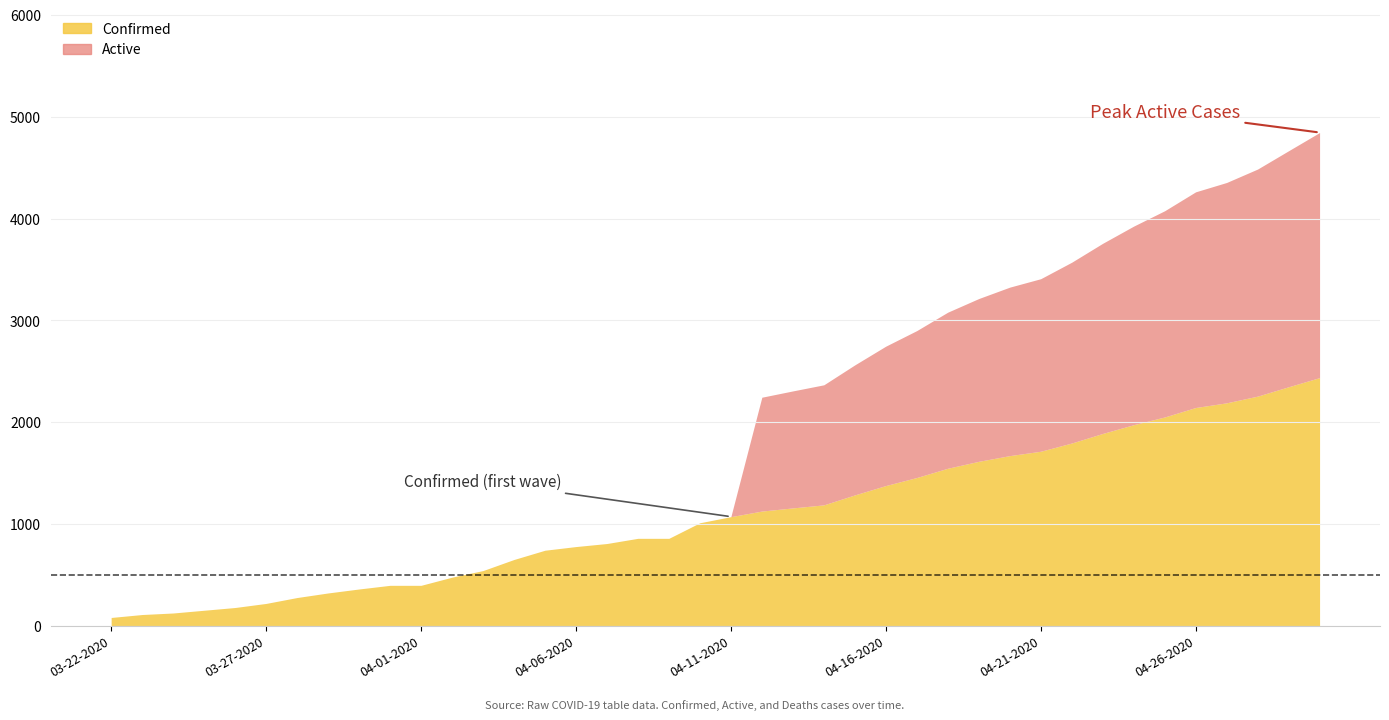

What is the label of the 4th point from the left?

03-25-2020